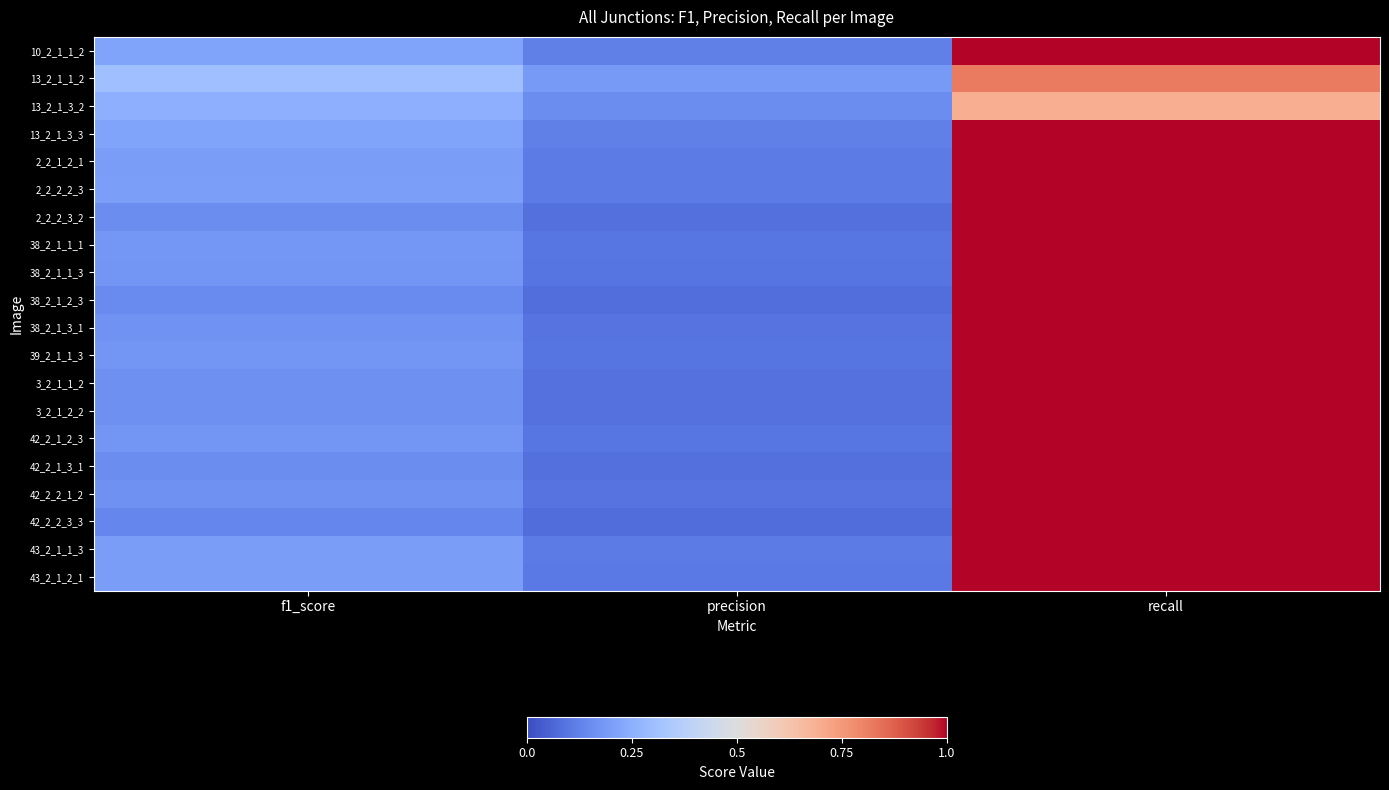

What is the difference between the highest and lowest values at precision?

0.1